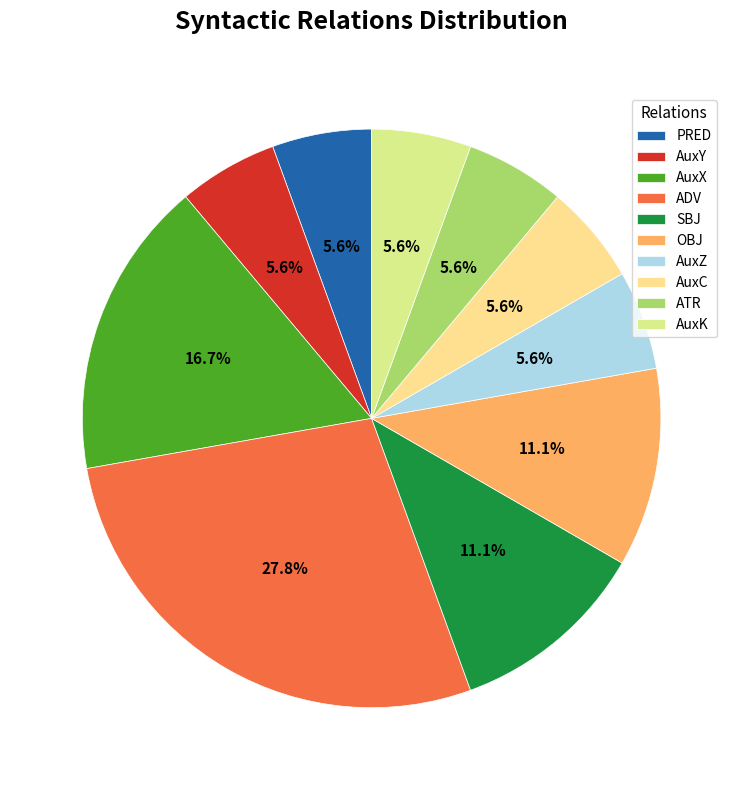

Which category has the biggest portion of the pie?

ADV